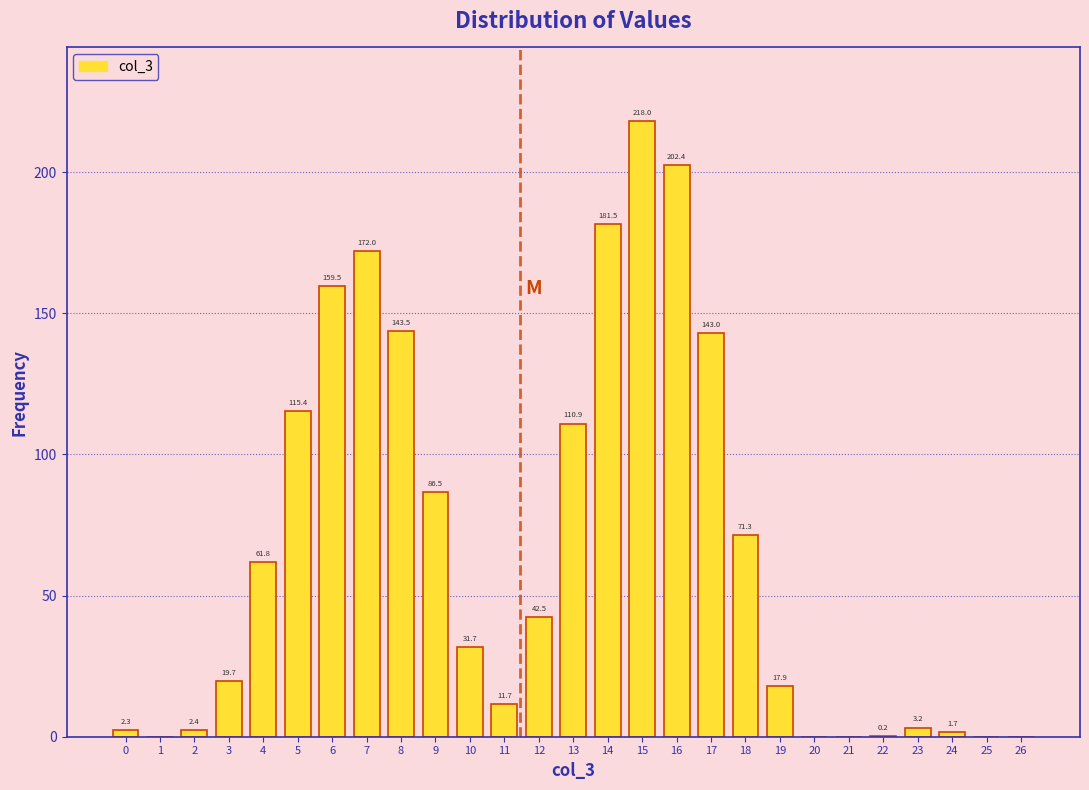

Reading right to left, extract all data points from this chart.

26=0.0	25=0.0	24=1.7	23=3.2	22=0.2	21=0.0	20=0.0	19=17.9	18=71.3	17=143.0	16=202.4	15=218.0	14=181.5	13=110.9	12=42.5	11=11.7	10=31.7	9=86.5	8=143.5	7=172.0	6=159.5	5=115.4	4=61.8	3=19.7	2=2.4	1=0.0	0=2.3